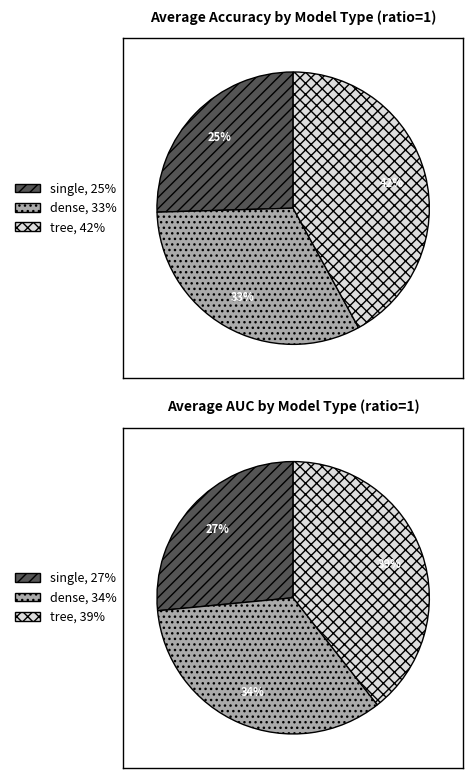

Is it true that single is 16% of the pie?

False